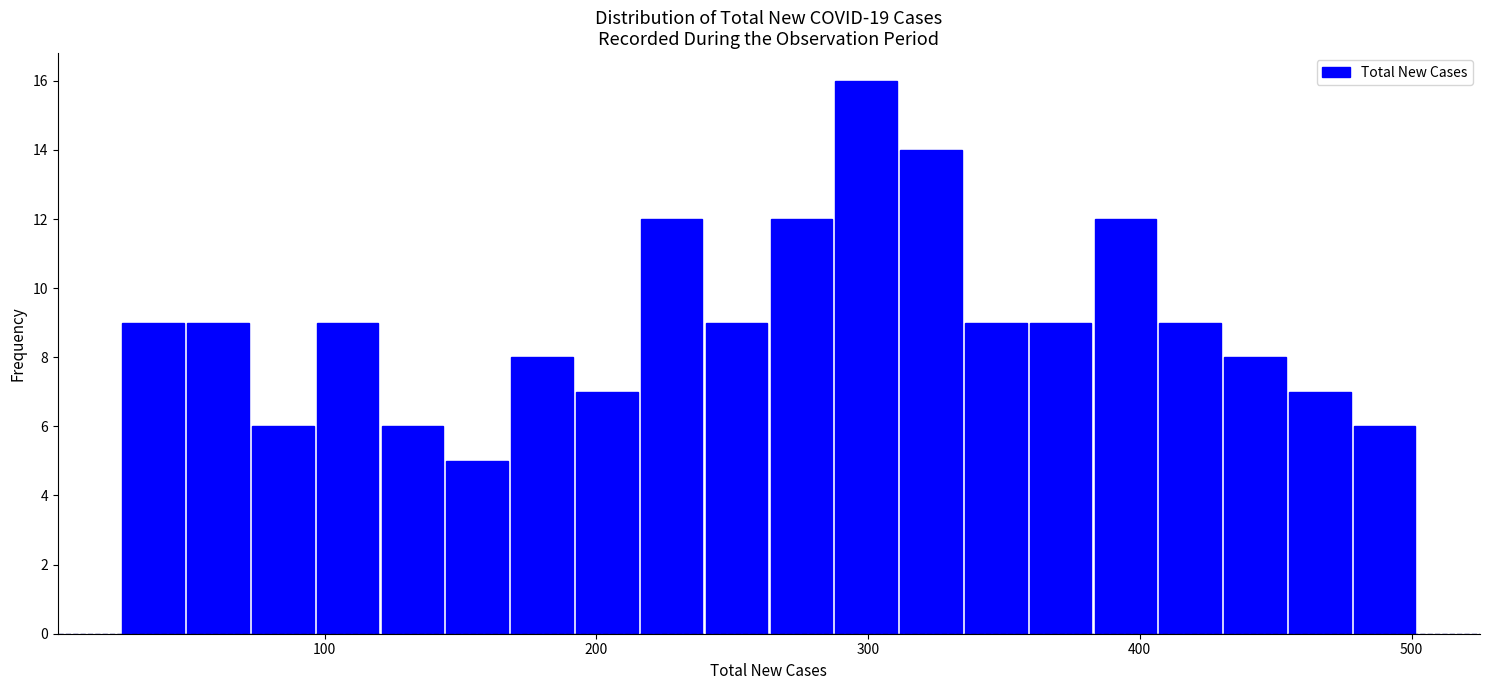

Read against the x-axis, roughly where is the centre of the tallest bar?

300